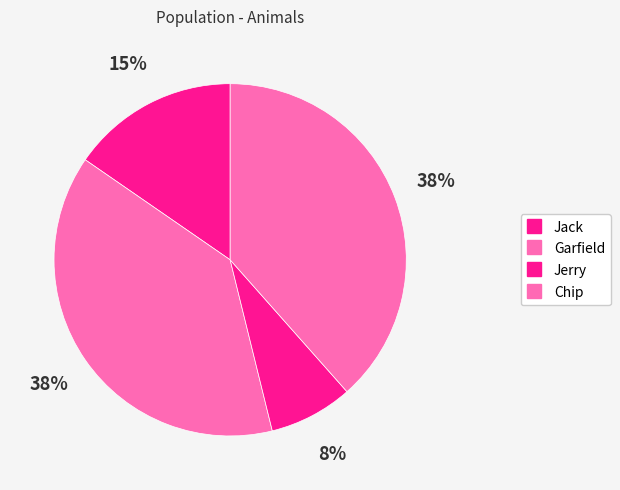

Count the number of slices in the pie.

4